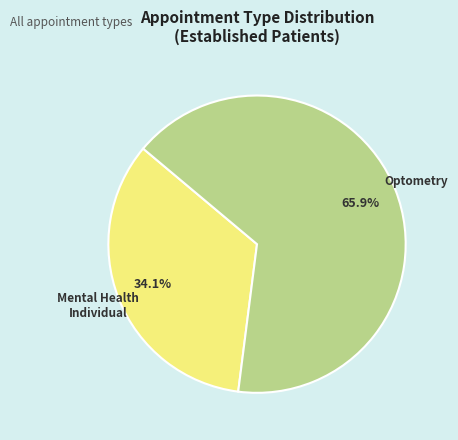

Count the number of slices in the pie.

2